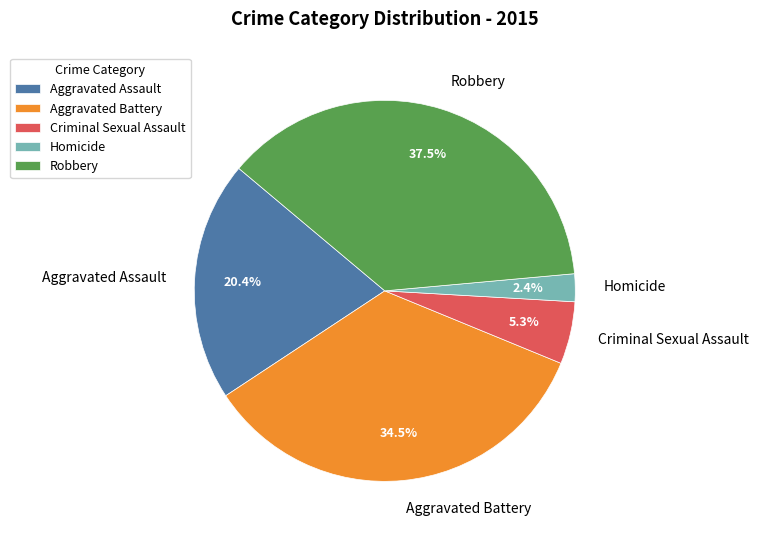

Which category has the biggest portion of the pie?

Robbery